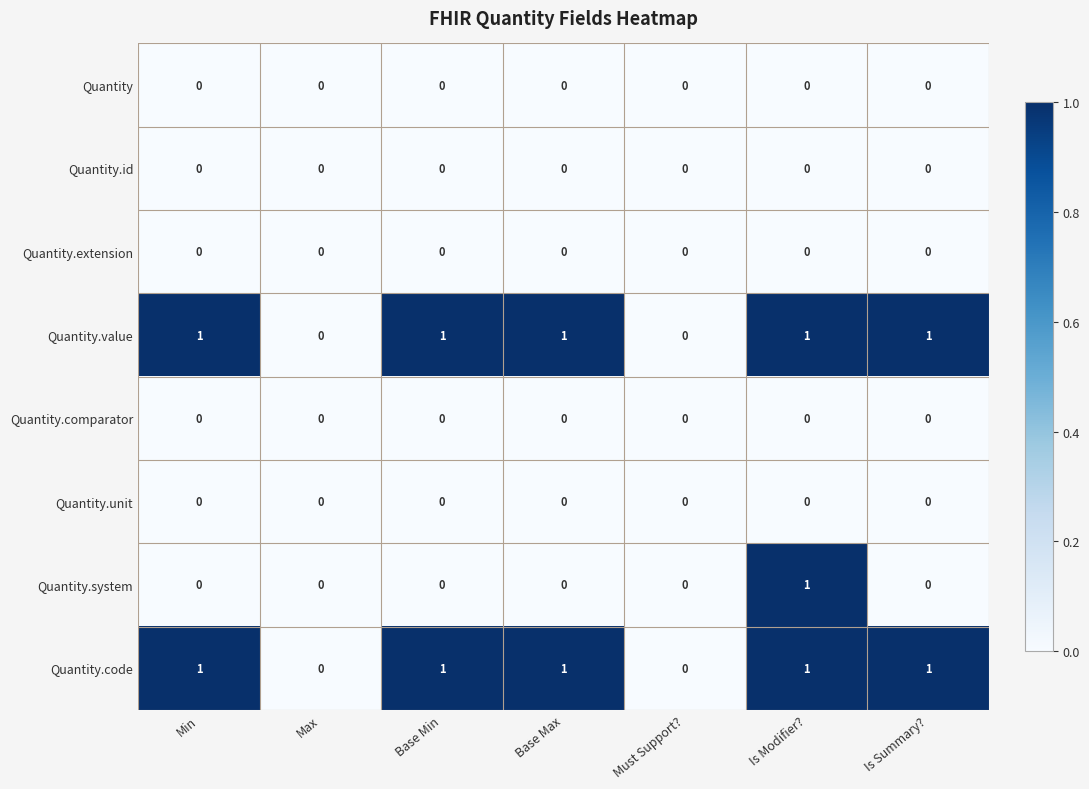

The Quantity.comparator series shows 0 at Base Max. True or false?

True